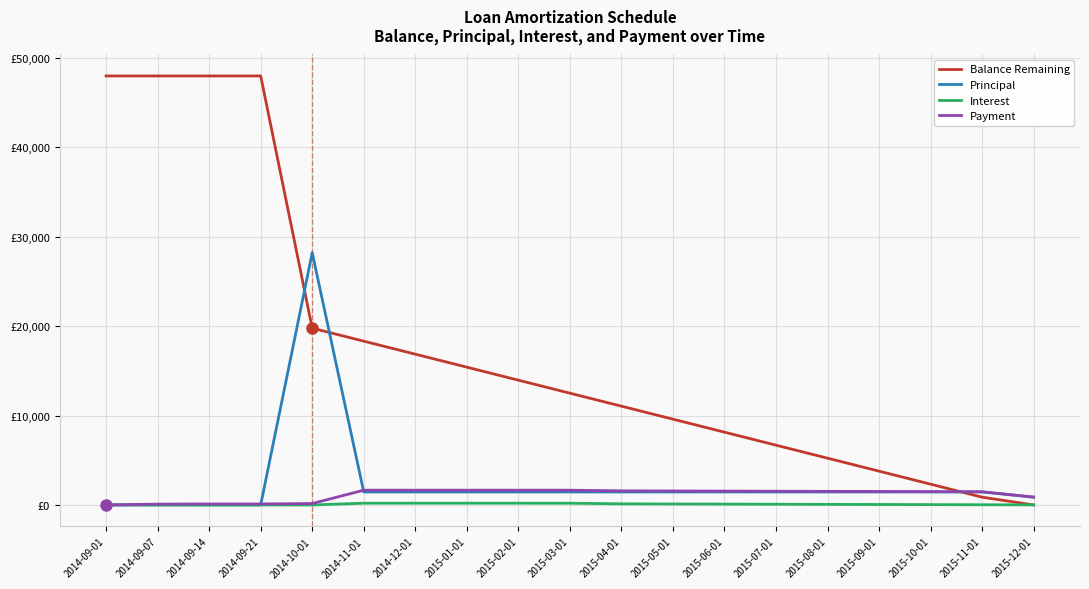

At which label is Principal closest to 14110?

2014-11-01